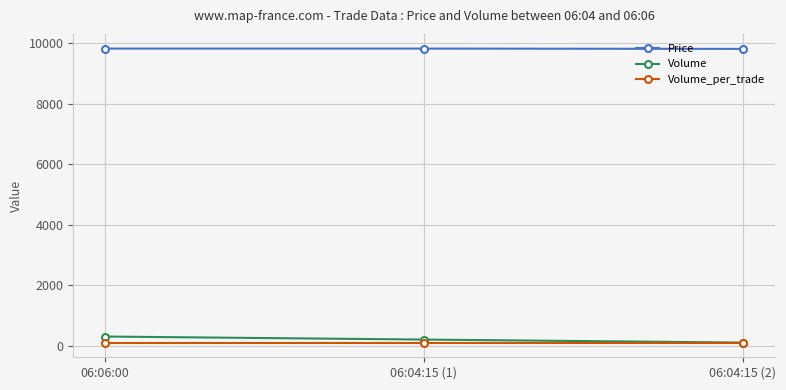

Which series has the largest total across all categories?

Price